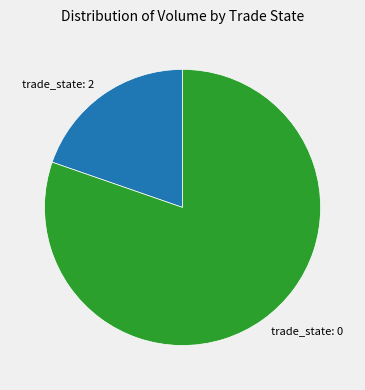

Is the sum of trade_state: 2 and trade_state: 0 greater than half?

Yes